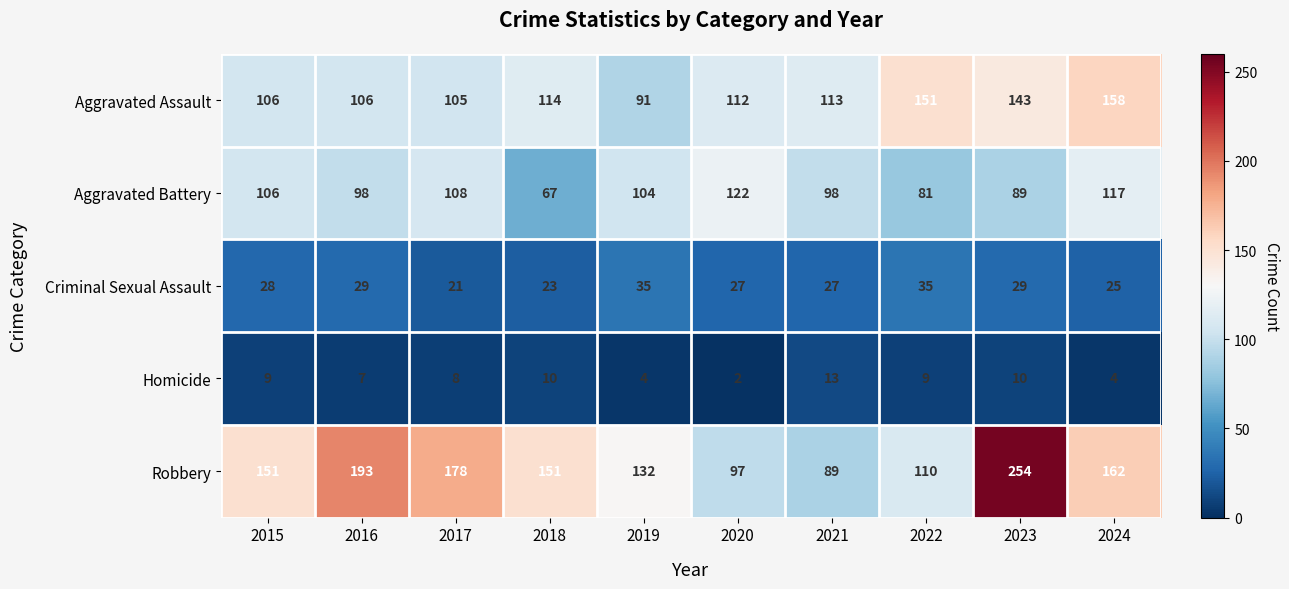

Where is Robbery nearest to the value 171?

2017